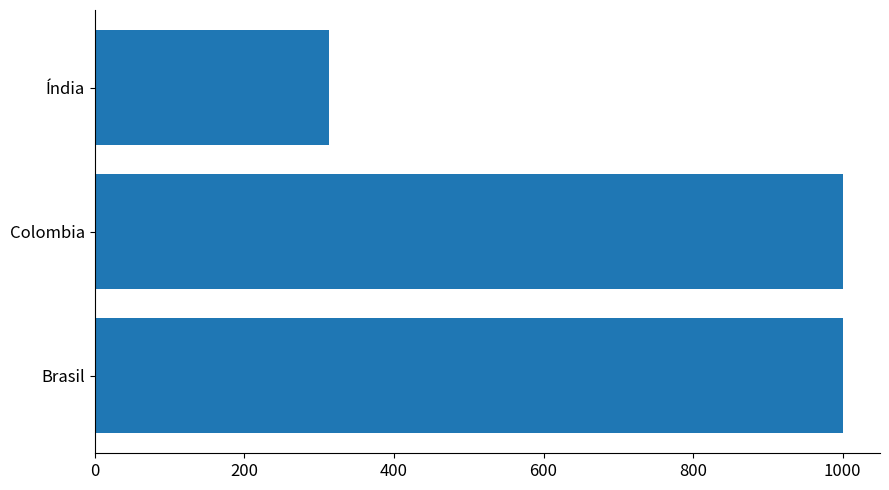

What is the greatest value displayed?

1000